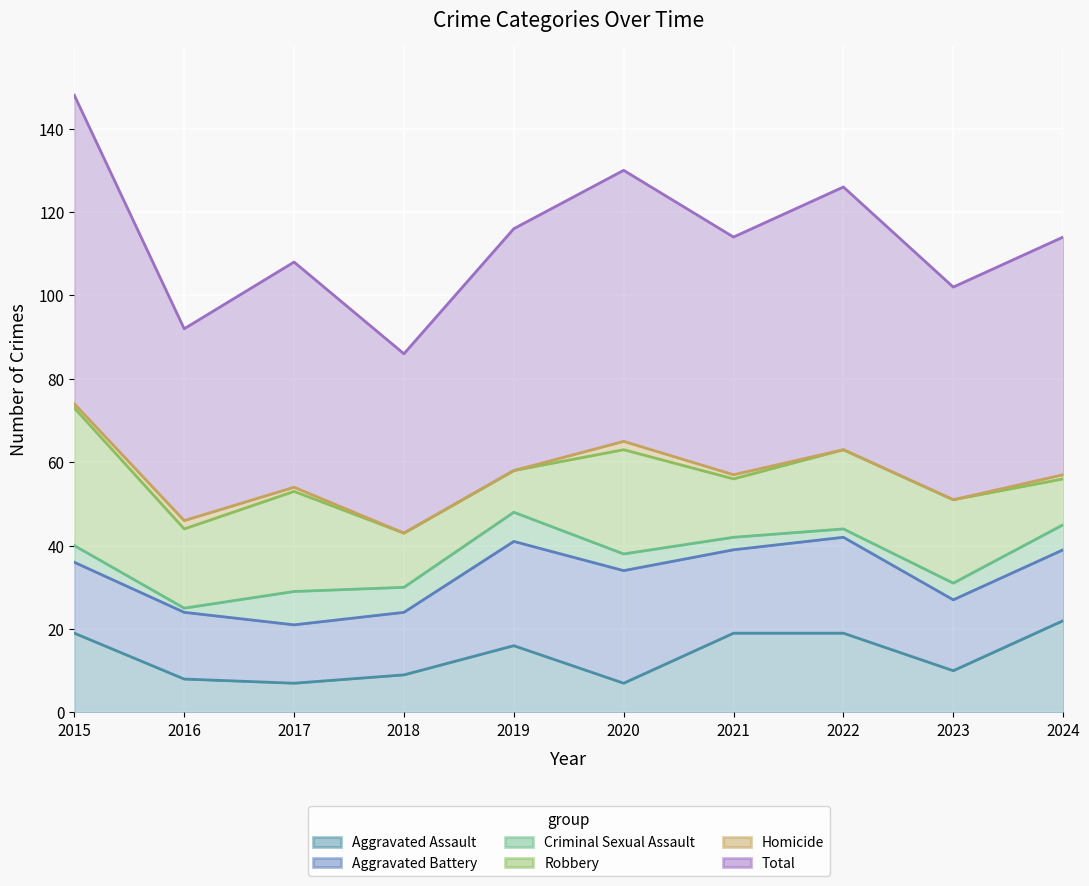

Does the chart display data point markers on the line(s)?

No